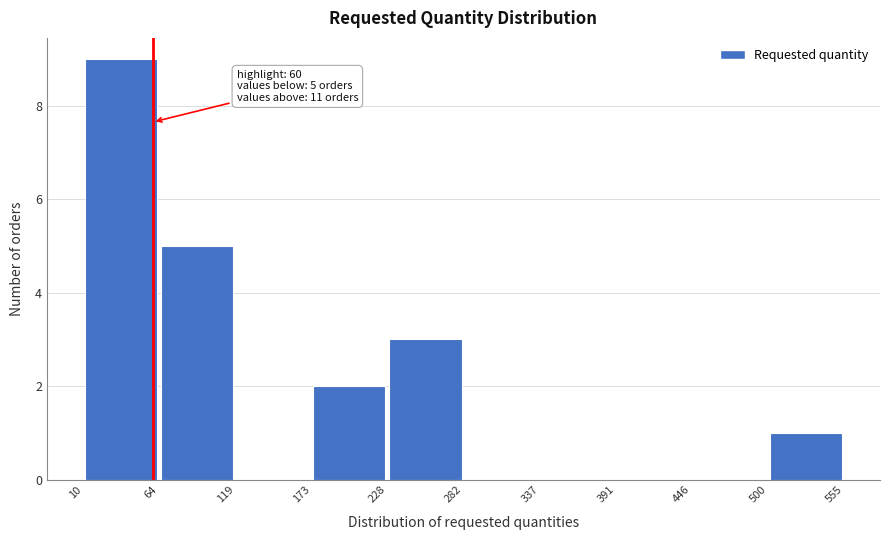

Which range on the x-axis has the tallest bar?

10 to 64